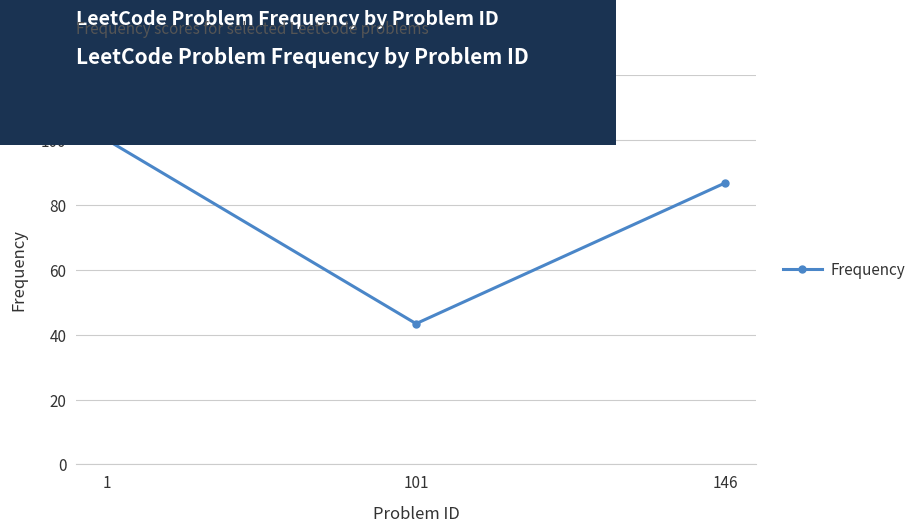

Rank the categories by value from lowest to highest.

101, 146, 1